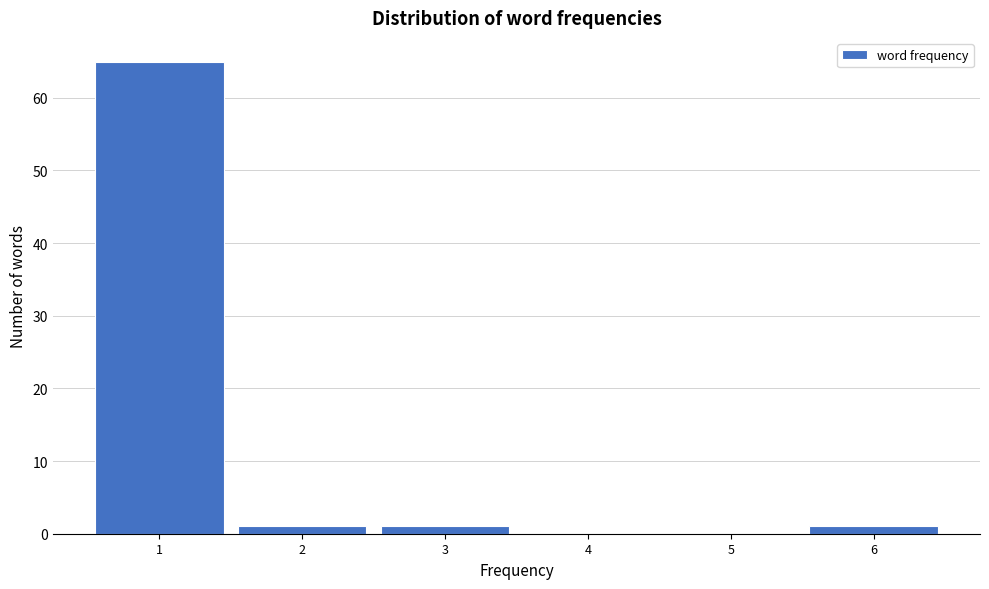

Reading left to right, what are all the values shown in this chart?

1=65	2=1	3=1	4=0	5=0	6=1